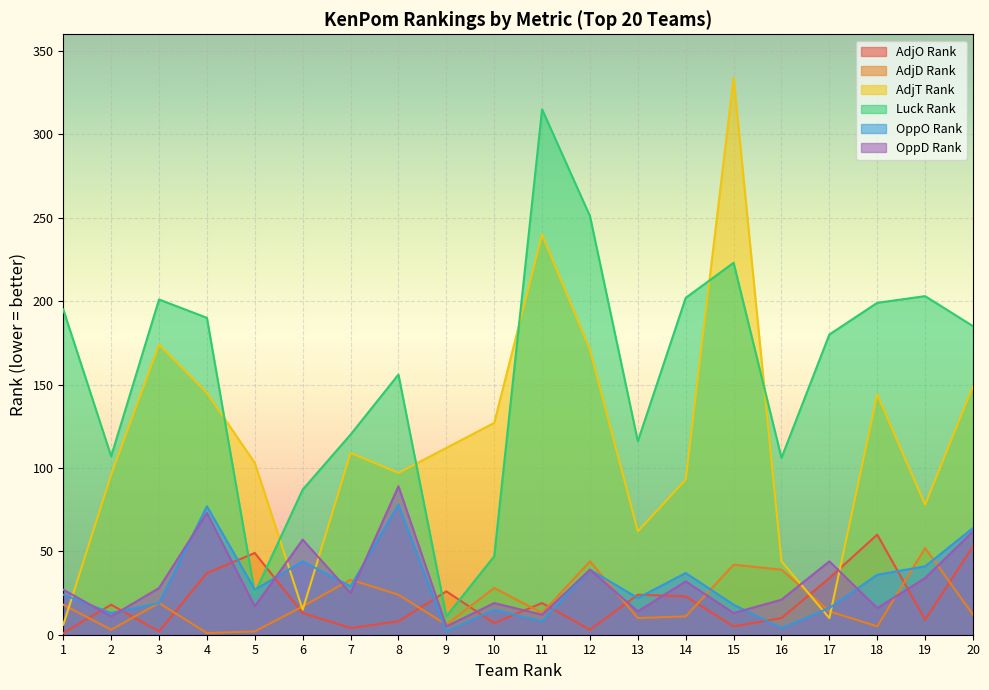

What value does the AdjD Rank series have at 1, to the nearest 10?

20